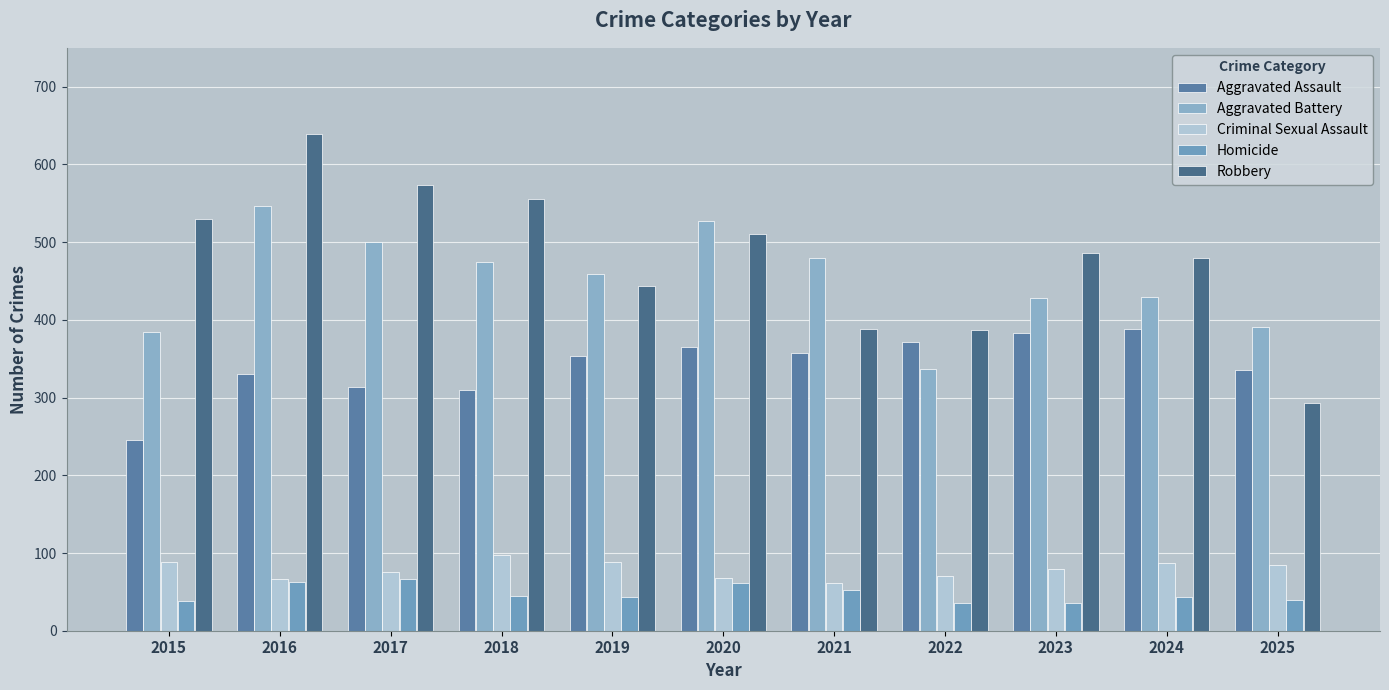

Which series has the largest range (max minus min)?

Robbery